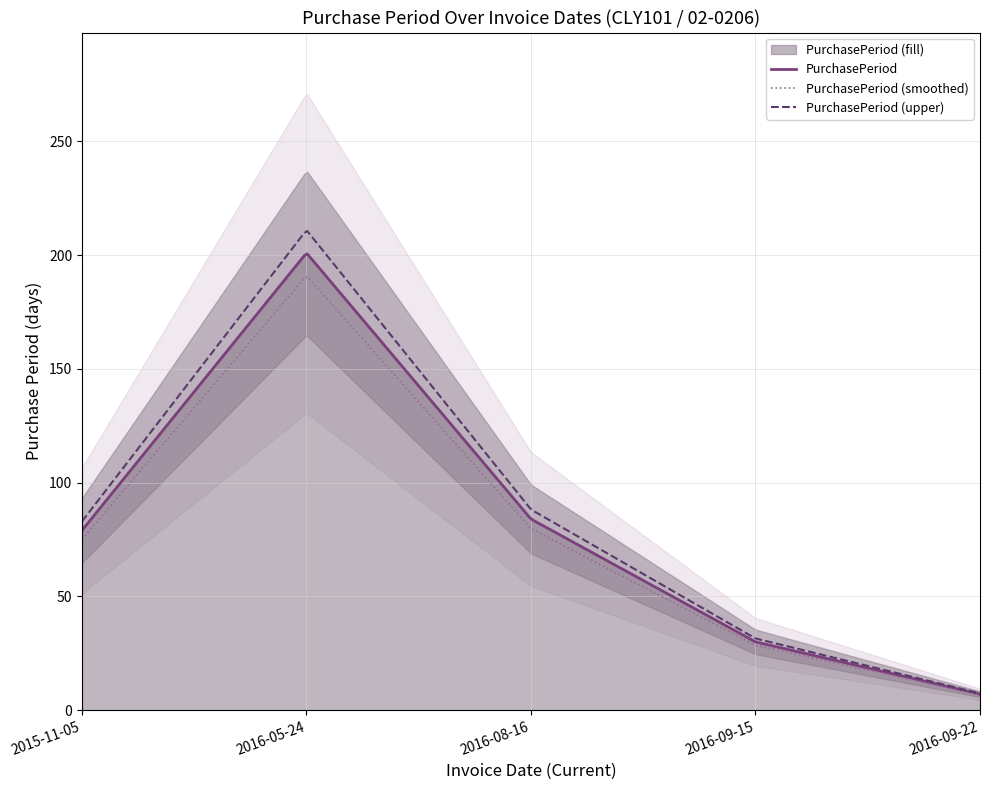

What is the change in value from 2016-08-16 to 2016-09-15?

-54